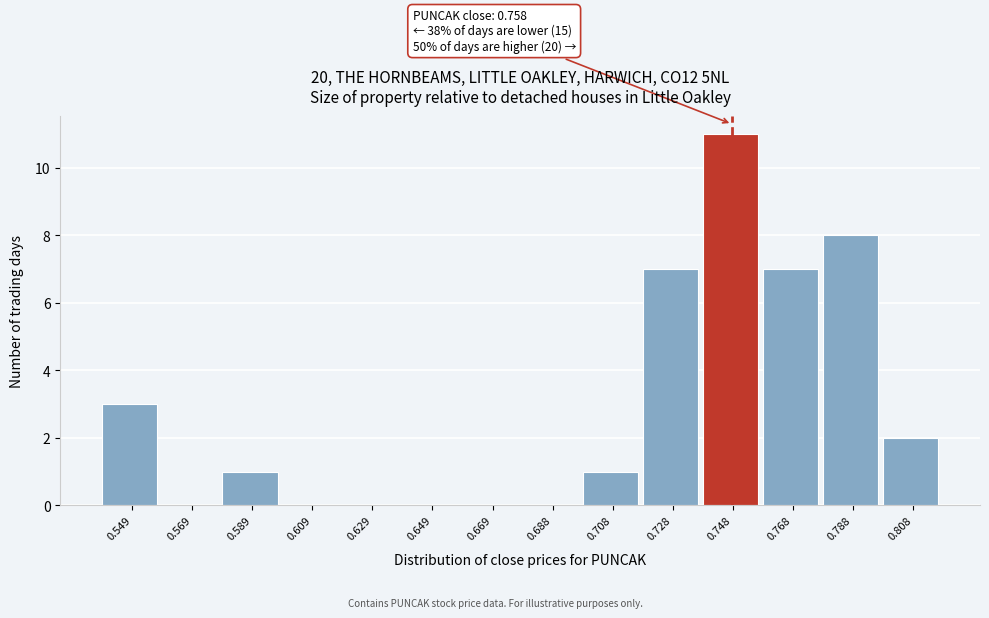

Reading left to right, extract all data points from this chart.

0.549=3	0.569=0	0.589=1	0.609=0	0.629=0	0.649=0	0.669=0	0.688=0	0.708=1	0.728=7	0.748=11	0.768=7	0.788=8	0.808=2